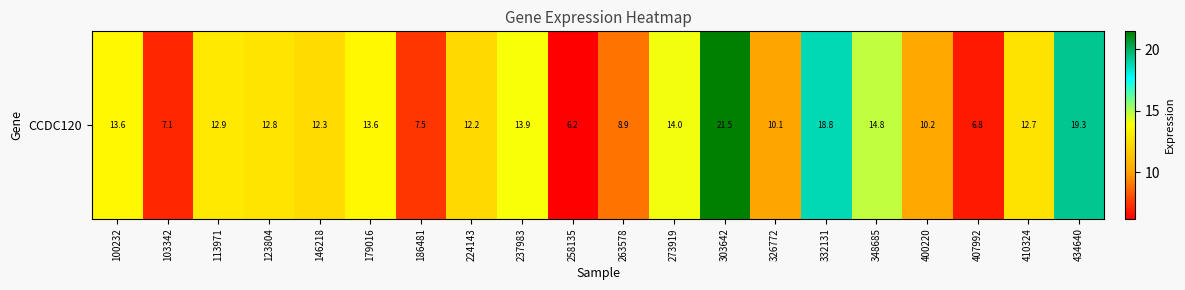

What is the sum of the values at 348685 and 263578?

23.7